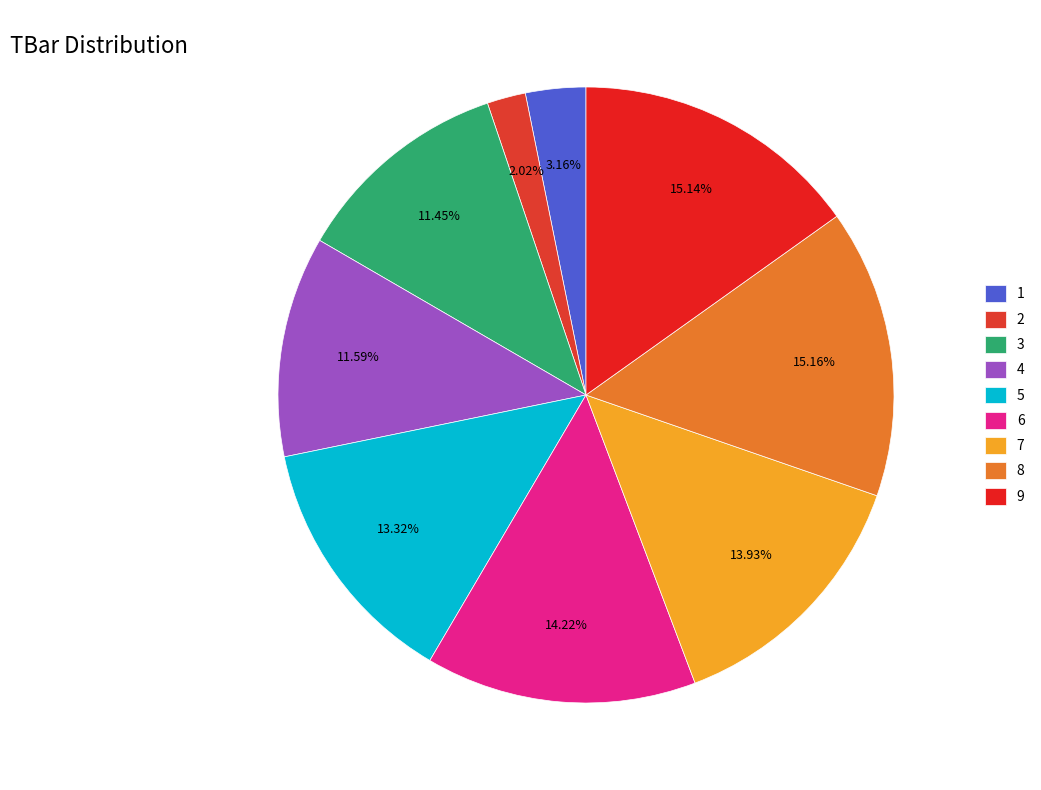

To the nearest percent, what percentage of the pie is 8?

15%